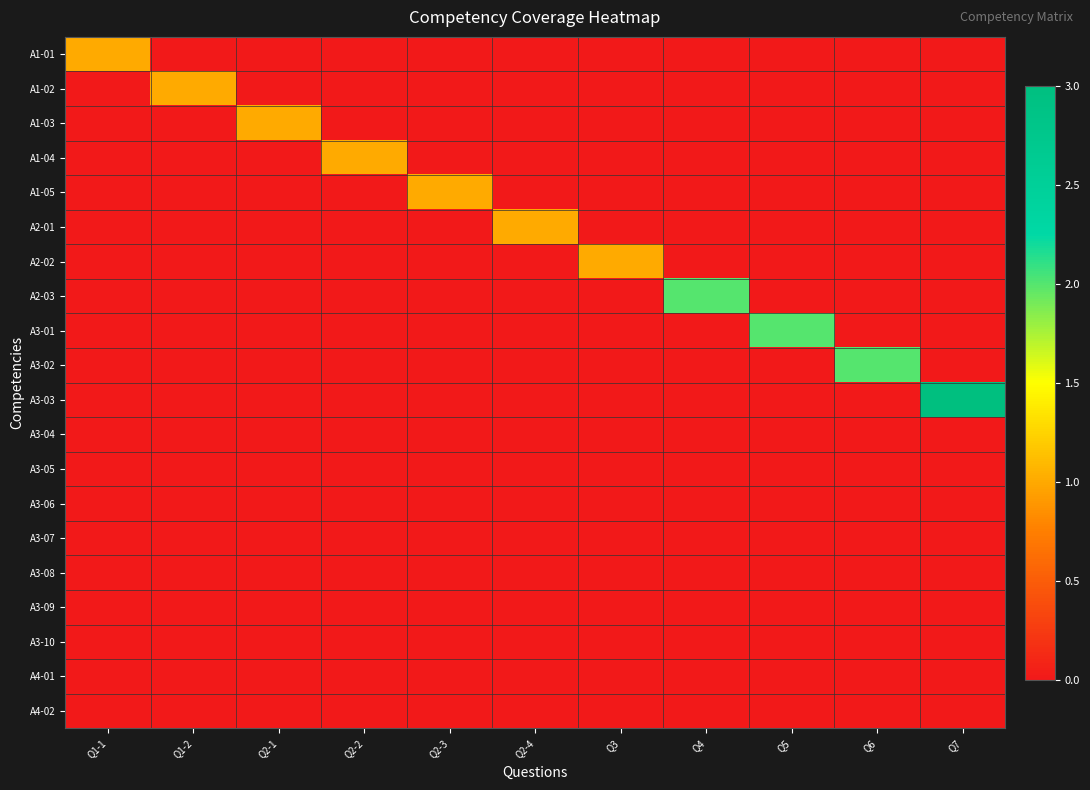

Which label corresponds to the smallest value in the chart?

Q1-2